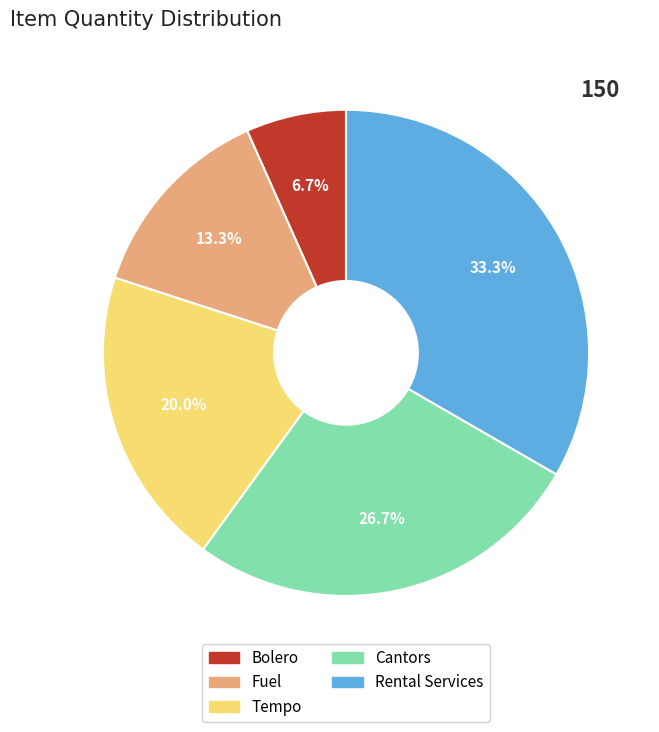

Rank the categories by value from lowest to highest.

Bolero, Fuel, Tempo, Cantors, Rental Services